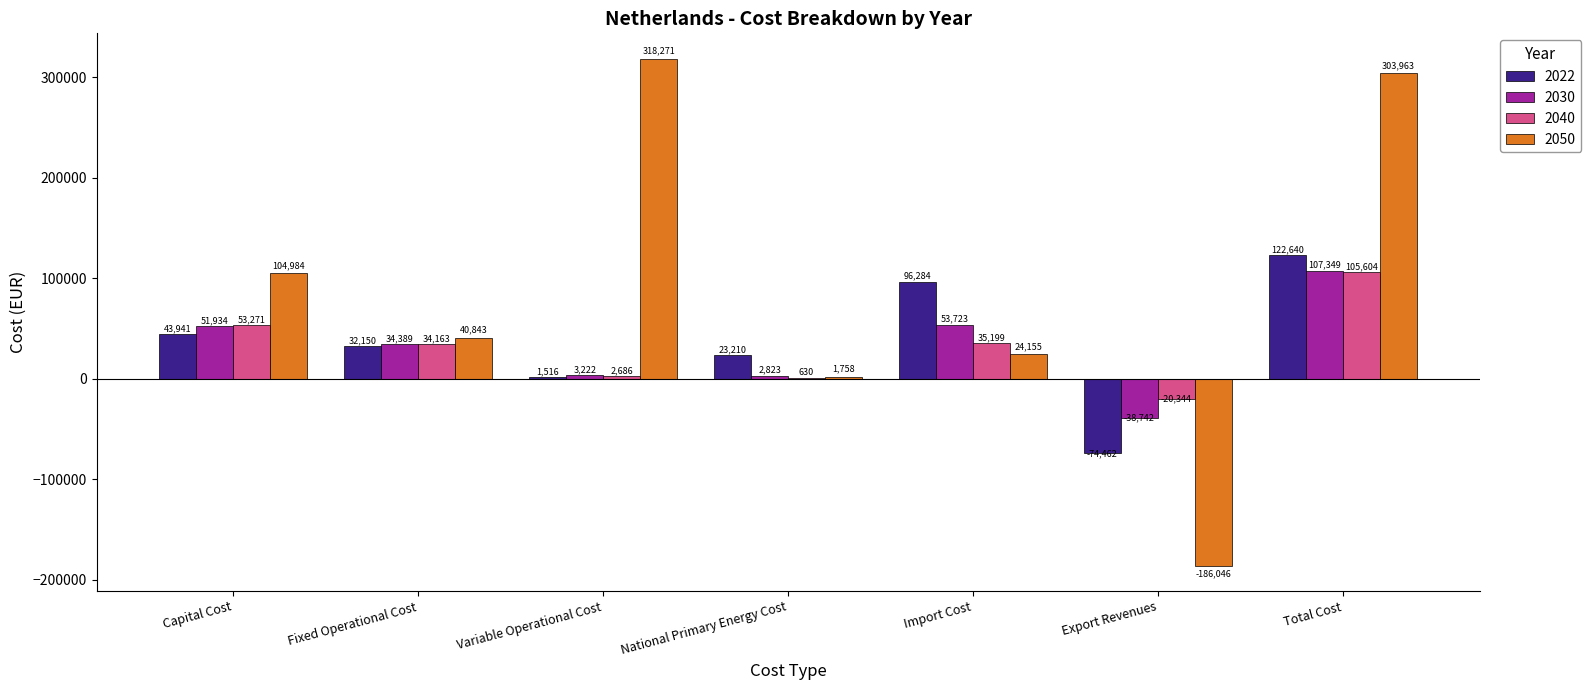

What are all the series names shown in the legend?

2022, 2030, 2040, 2050